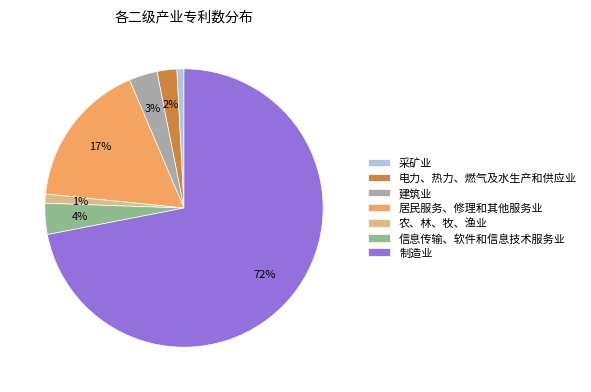

Is it true that 居民服务、修理和其他服务业 is 17% of the pie?

True